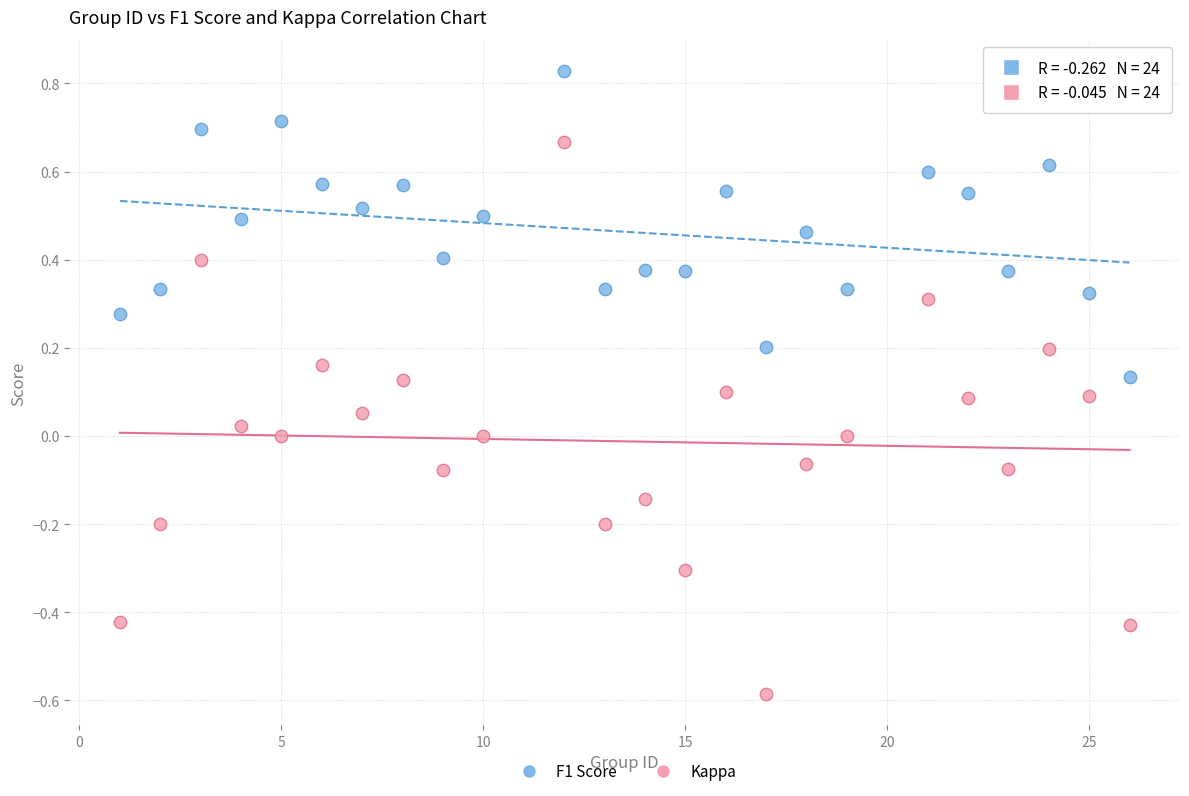

Which series contains the lowest Y value?

Kappa